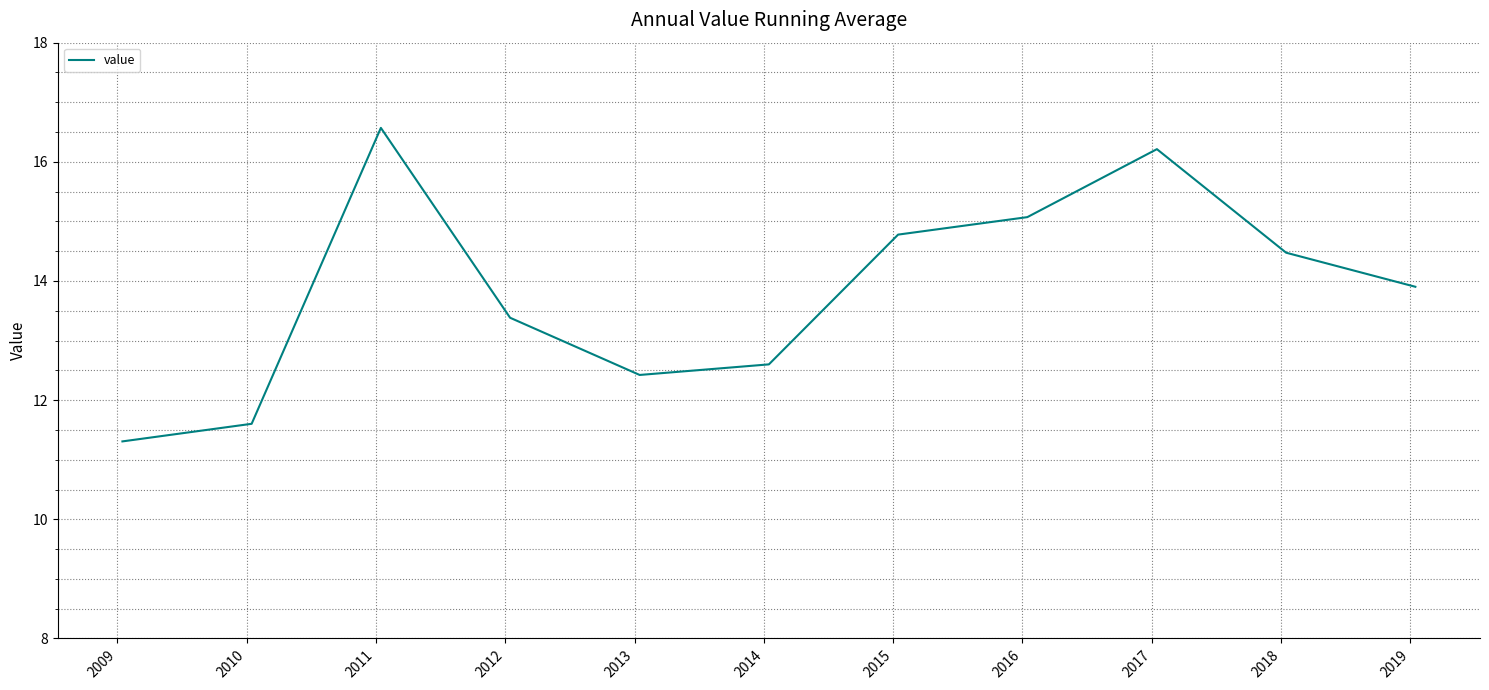

What is the minimum value shown in the chart?

11.3